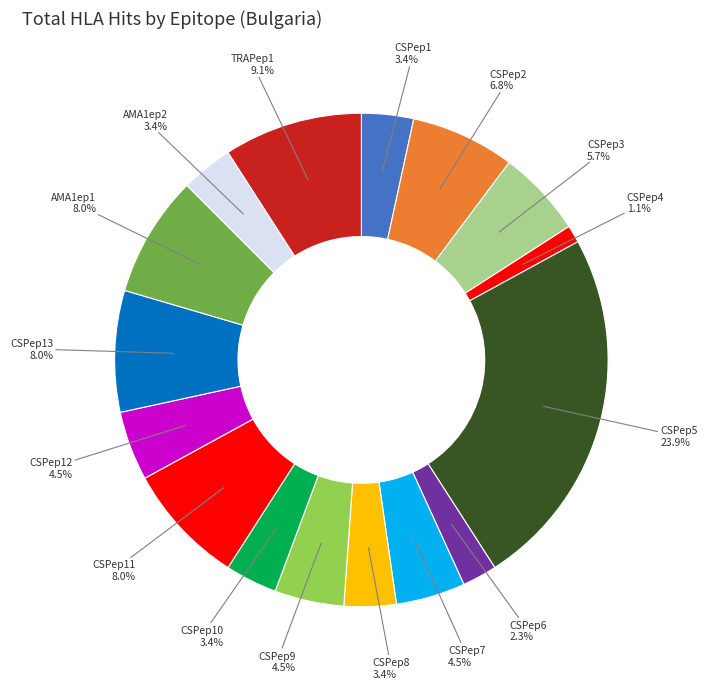

How many slices are in this pie chart?

16